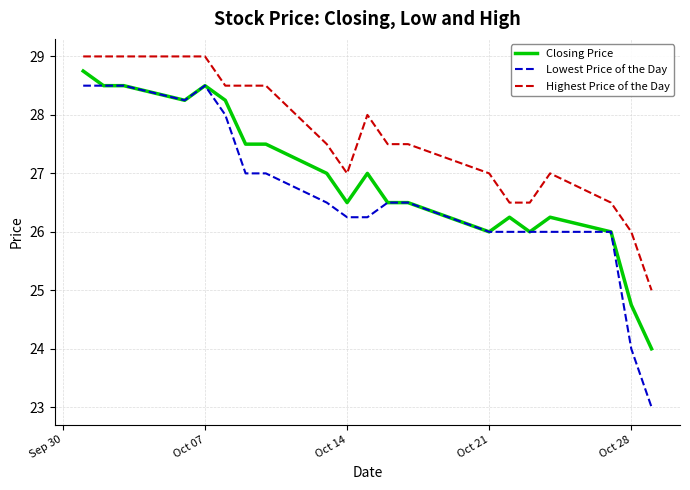

How many categories are shown in the chart?

20